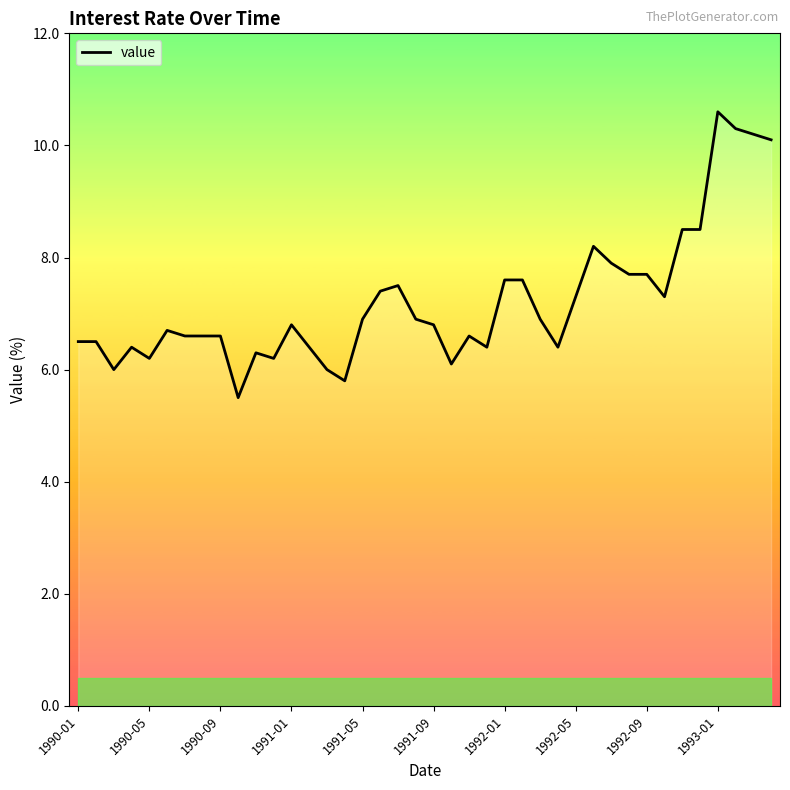

What is the maximum value shown in the chart?

10.6